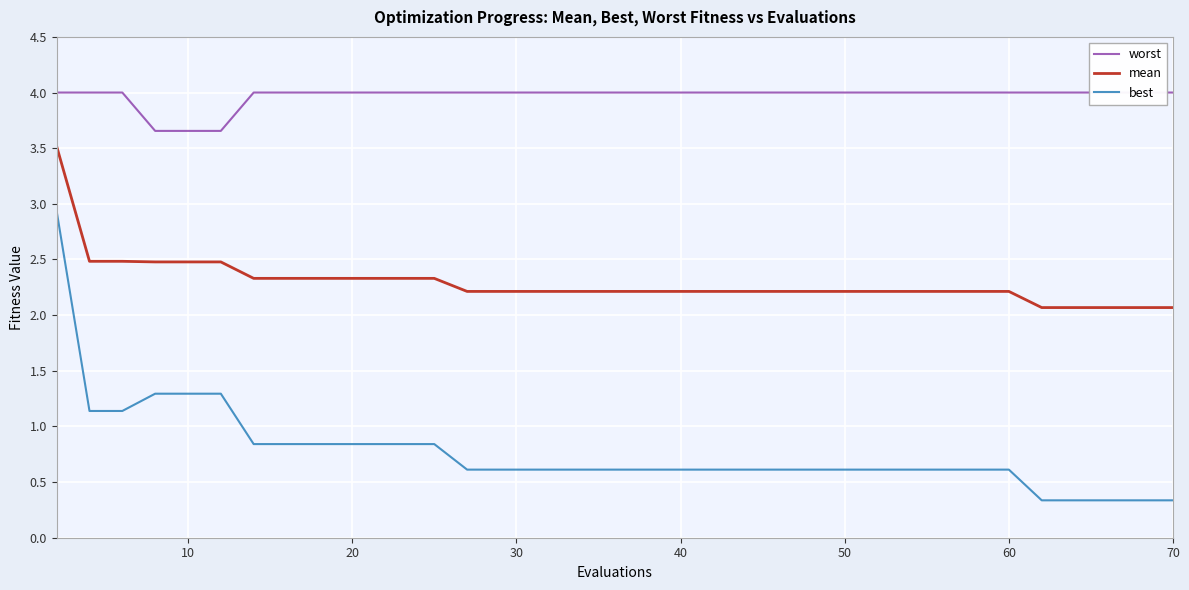

True or false: best and mean intersect in this chart.

False